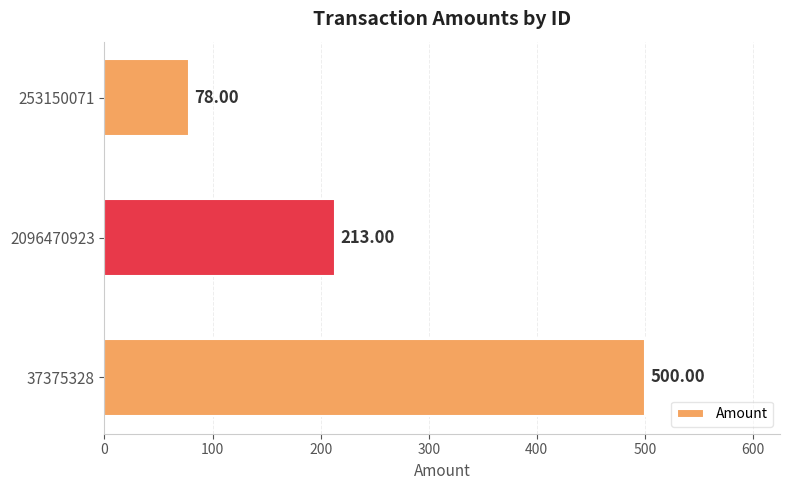

What is the difference between the maximum and second lowest values?

287